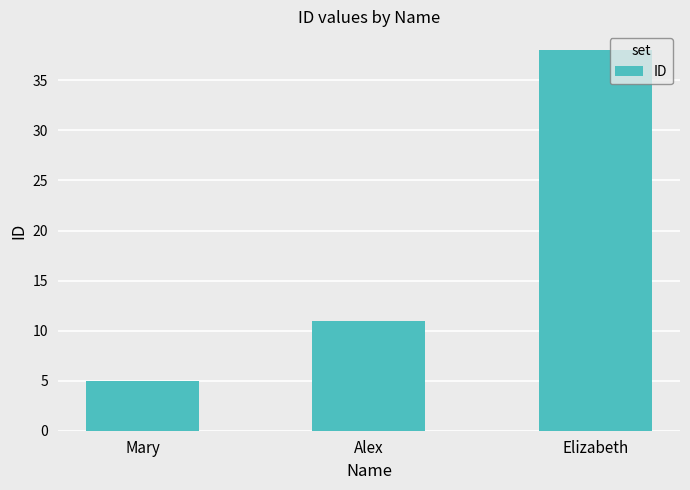

Which label corresponds to the largest value in the chart?

Elizabeth